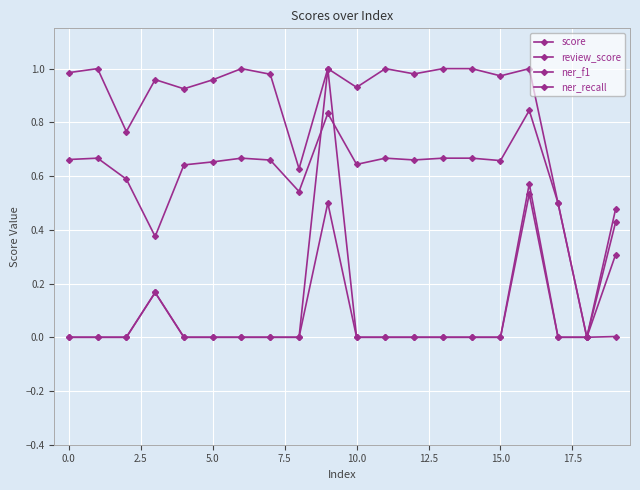

True or false: review_score and ner_recall intersect in this chart.

False